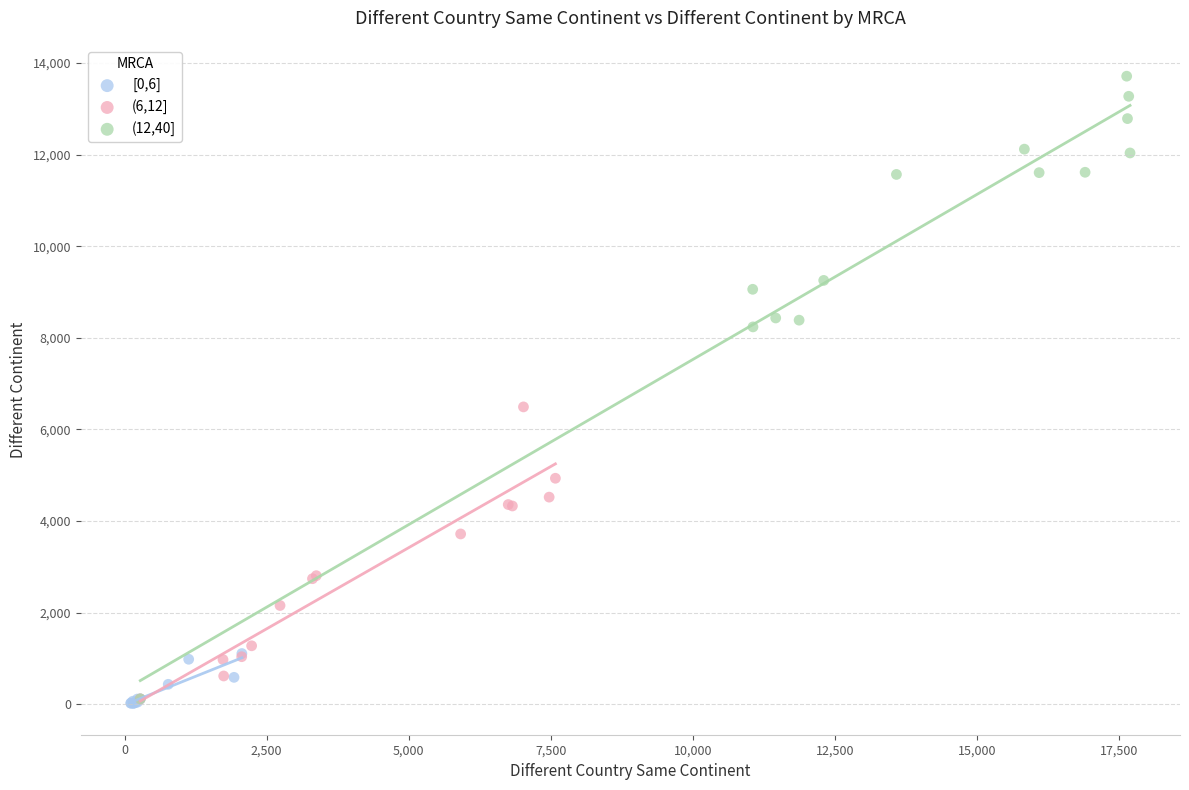

Which series contains the highest Y value?

(12,40]